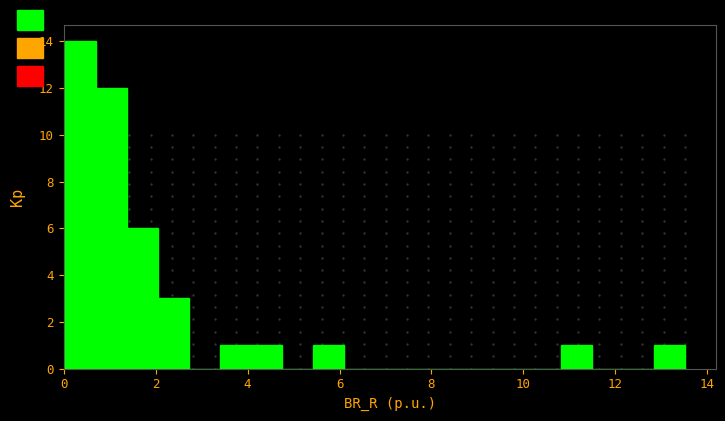

Read against the x-axis, roughly where is the centre of the tallest bar?

0.4